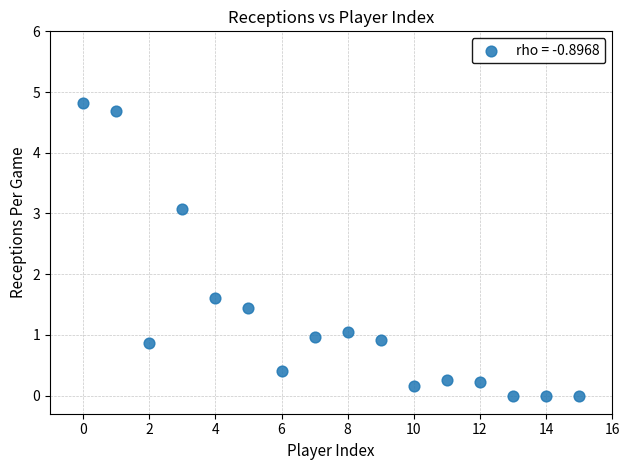

What is the range of Y values (max minus min)?

4.8